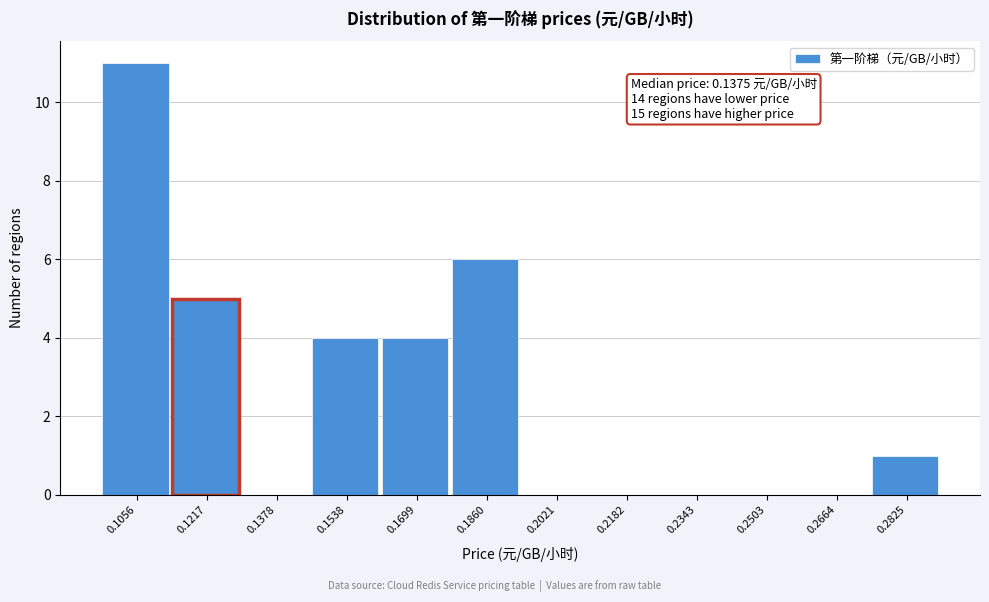

Reading left to right, list all the values displayed in this chart.

0.1056=11	0.1217=5	0.1378=0	0.1538=4	0.1699=4	0.1860=6	0.2021=0	0.2182=0	0.2343=0	0.2503=0	0.2664=0	0.2825=1